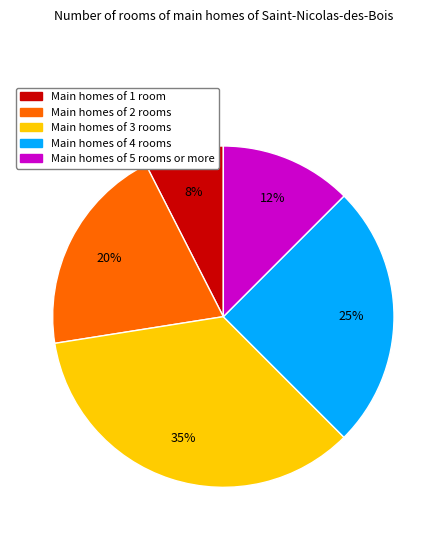

Is there a majority slice in this chart?

No